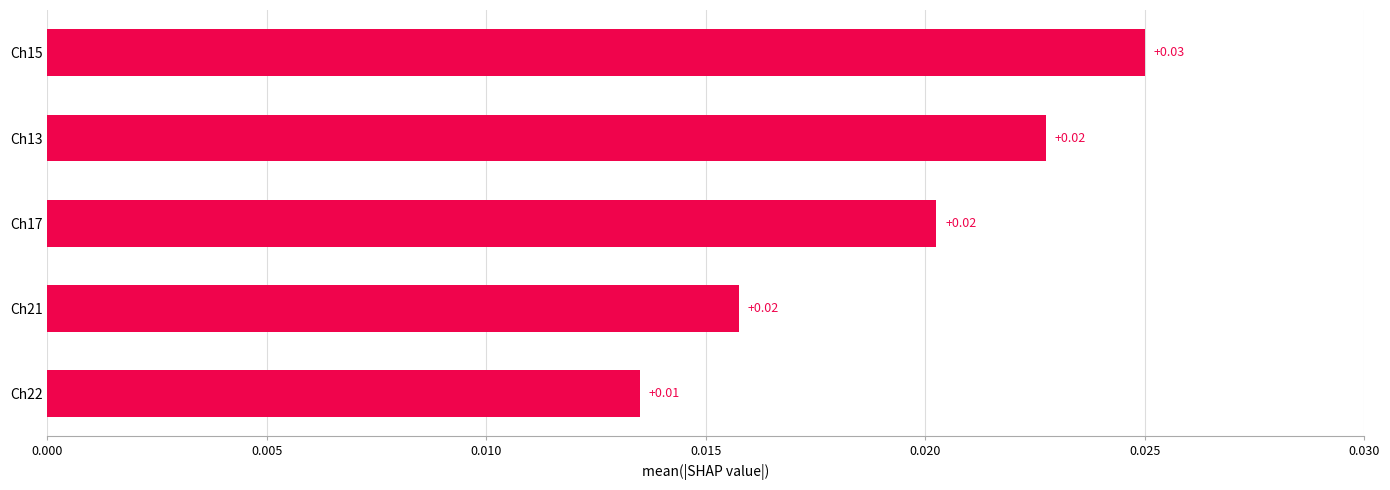

Which has a higher value, Ch22 or Ch17?

Ch17